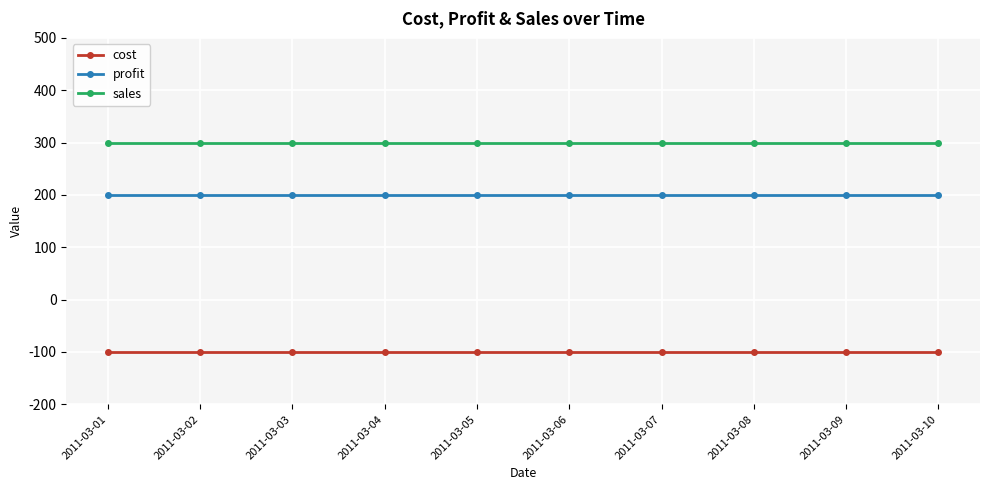

What value does the sales series have at 2011-03-08?

300